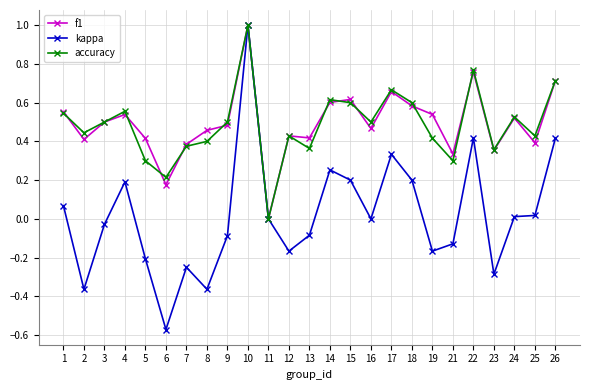

How many values in the accuracy series exceed 0?

24